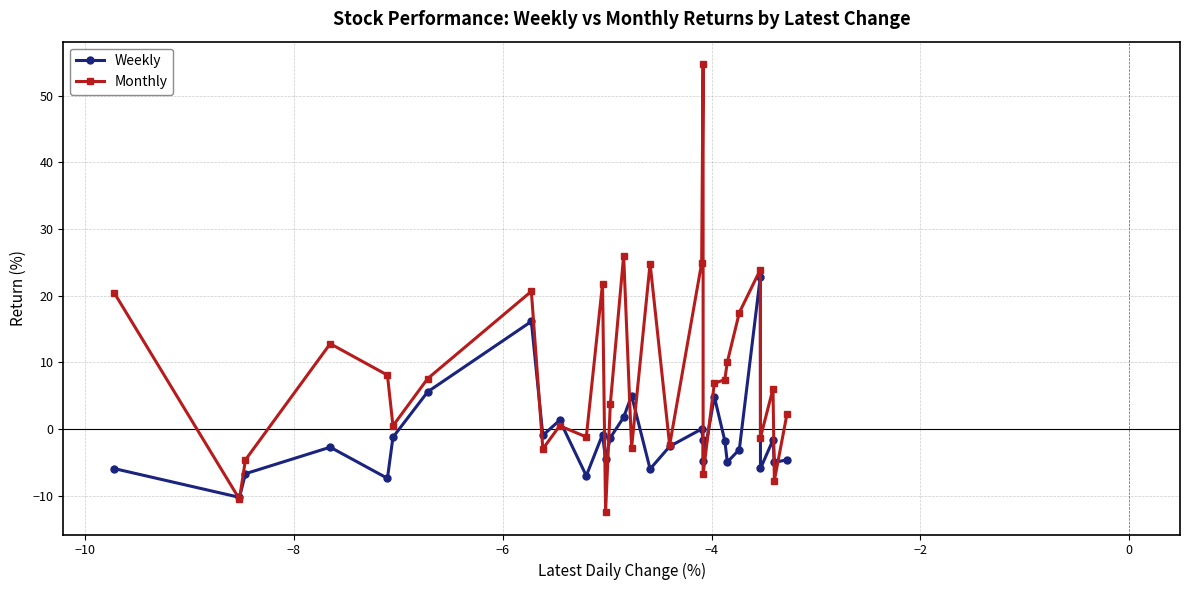

What is the value of the Weekly point at the 26th from the left?

22.8